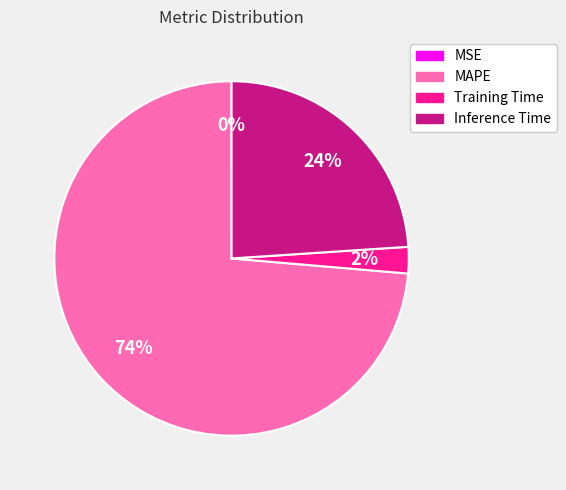

Which slice is the largest?

MAPE